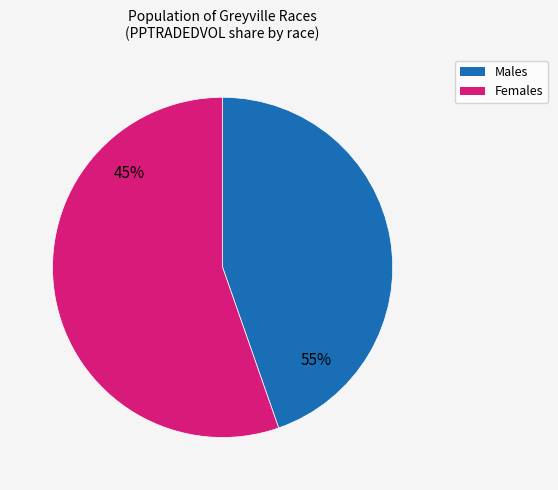

True or false: R5 2000m accounts for 16% of the total.

False